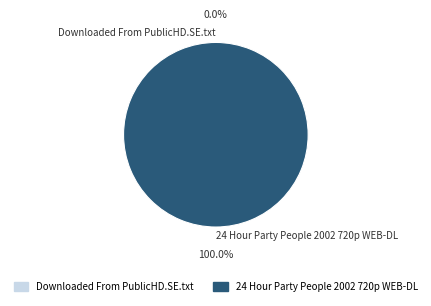

Which slice is the largest?

24 Hour Party People 2002 720p WEB-DL